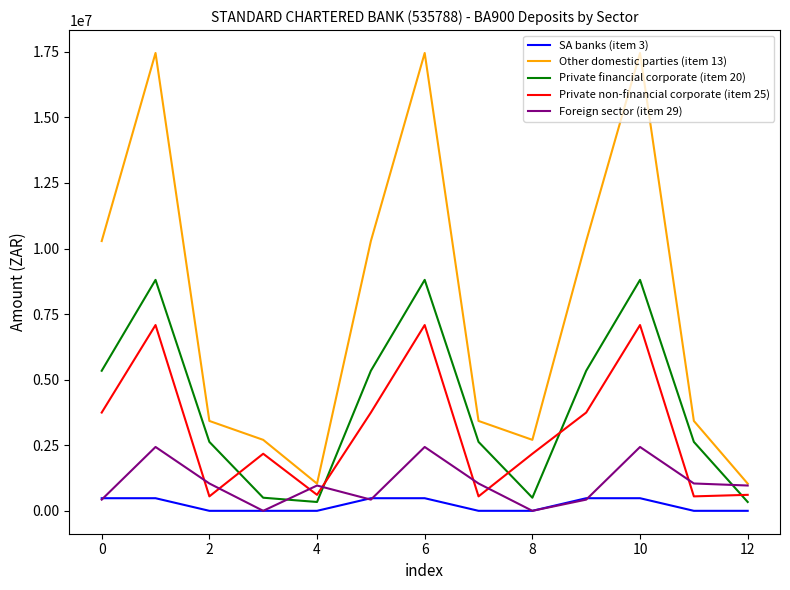

Which series has the largest total across all categories?

Other domestic parties (item 13)